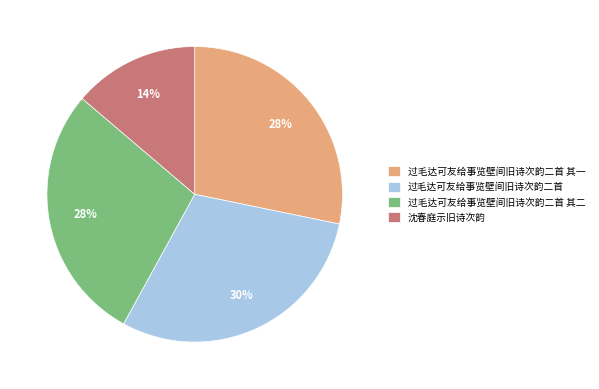

How many slices are in this pie chart?

4